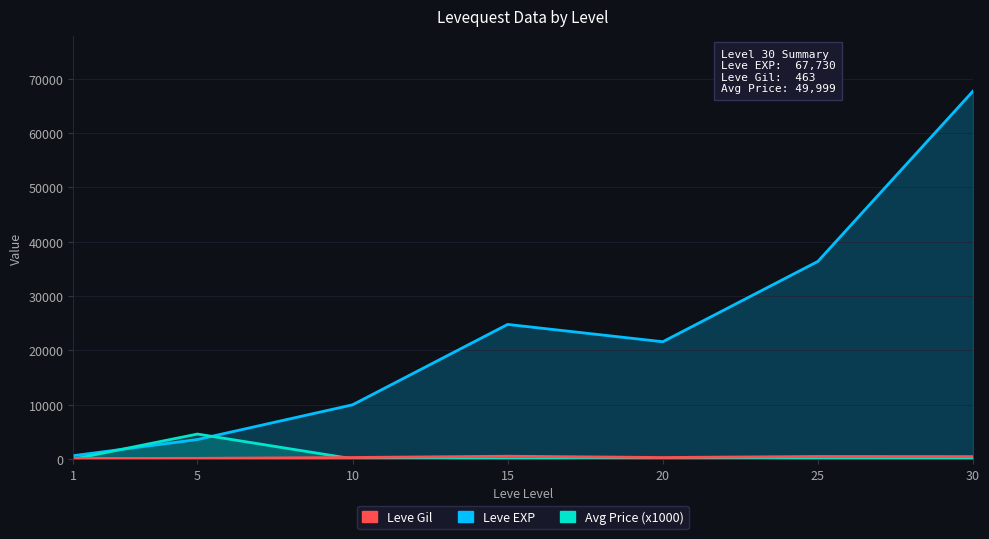

Reading right to left, transcribe all the data shown in this chart.

Leve EXP: 67730.0	36390.0	21600.0	24790.0	9990.0	3600.0	630.0
Avg Price (x1000): 50.0	50.0	15.0	22.0	55.9	4608.9	0.3
Leve Gil: 463.0	485.0	290.0	529.0	293.0	139.0	113.0